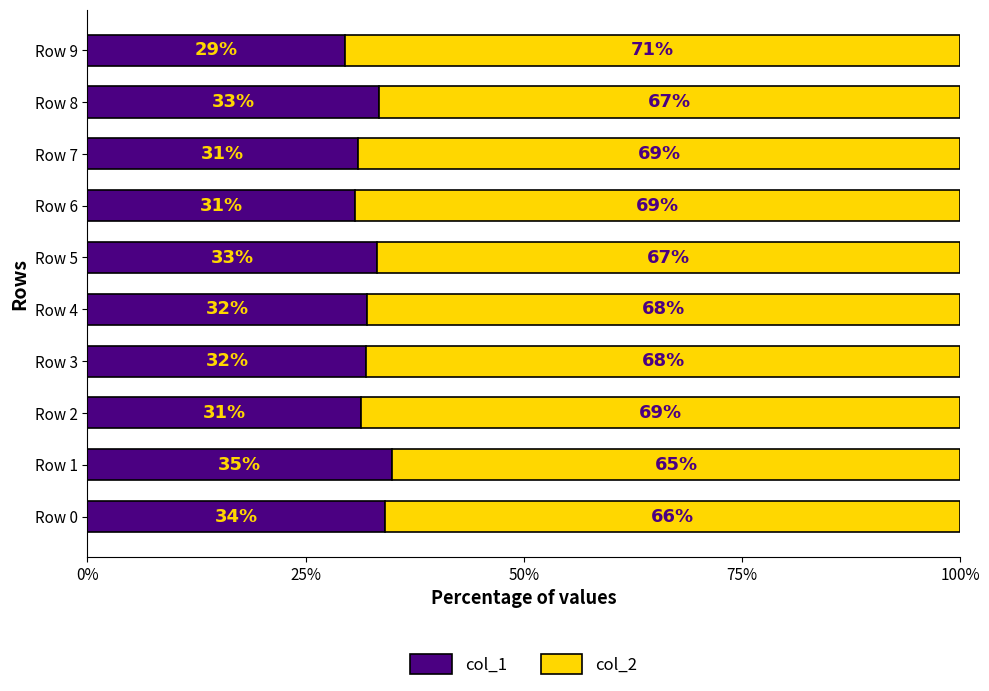

What is the average value of the col_1 series?

32.2